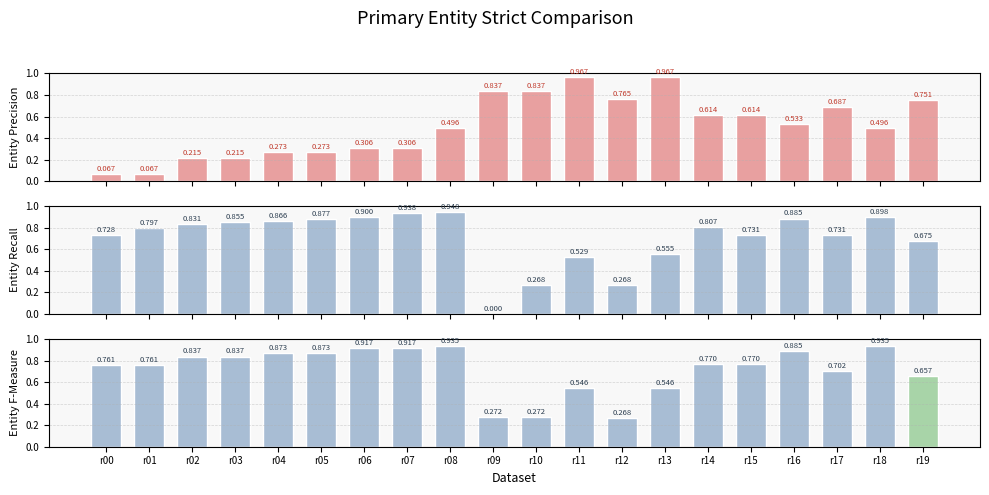

The value of x0 at r06 is 0.3. True or false?

True